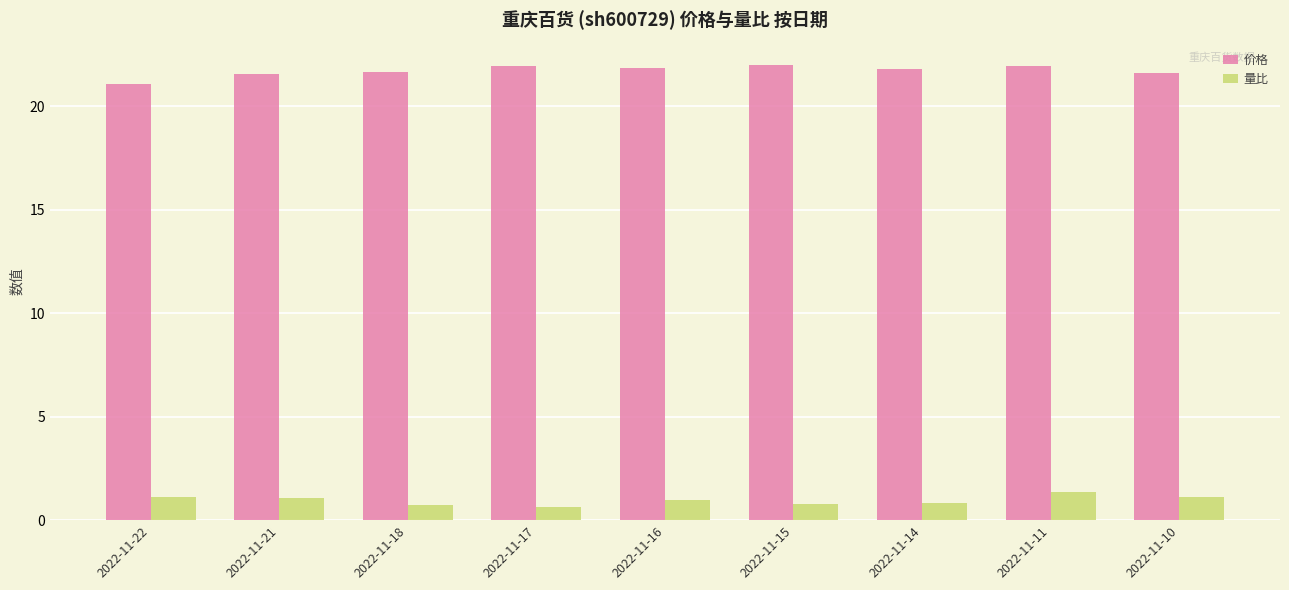

What is the difference between the second highest and second lowest values in the 价格 series?

0.4